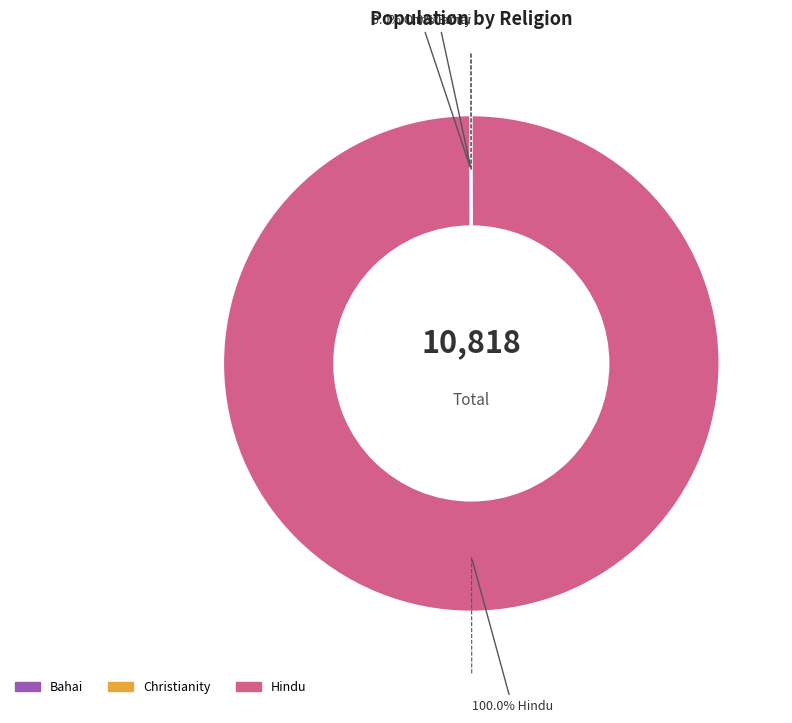

What is the change in value from Christianity to Hindu?

+10809